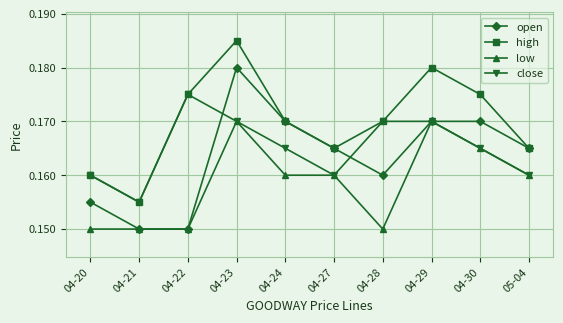

What is the label of the 3rd point from the right?

04-29